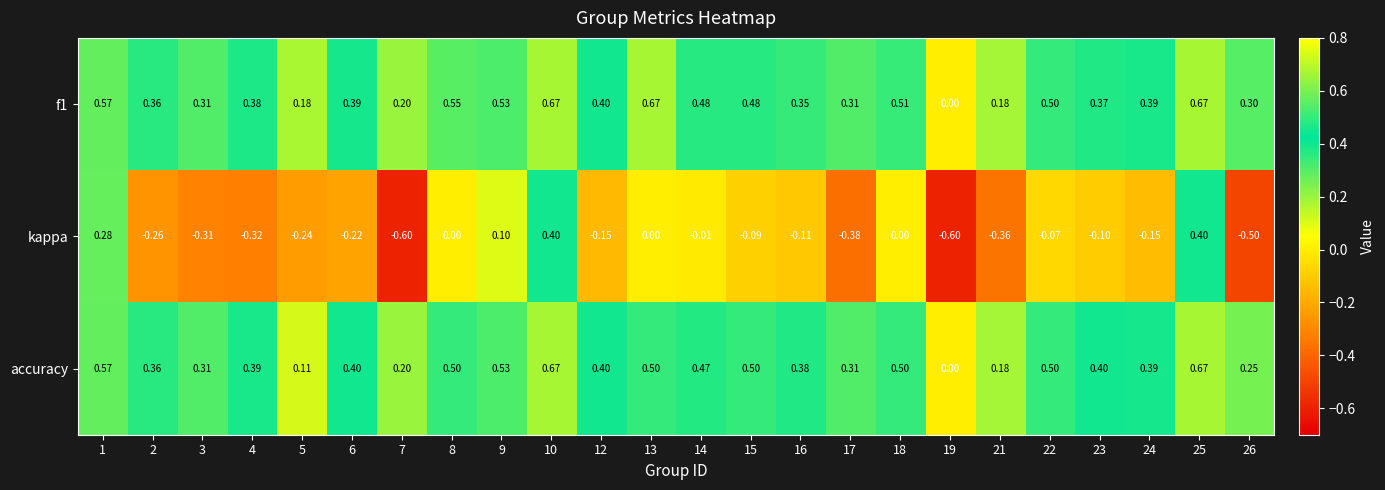

Which series has the widest spread of values?

kappa